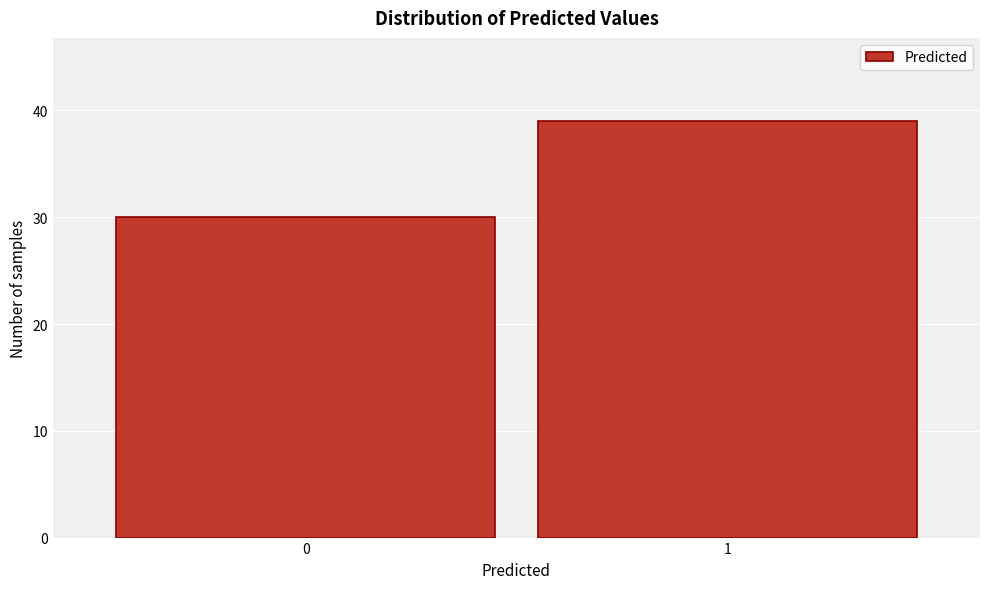

Reading left to right, extract all data points from this chart.

0=30	1=39